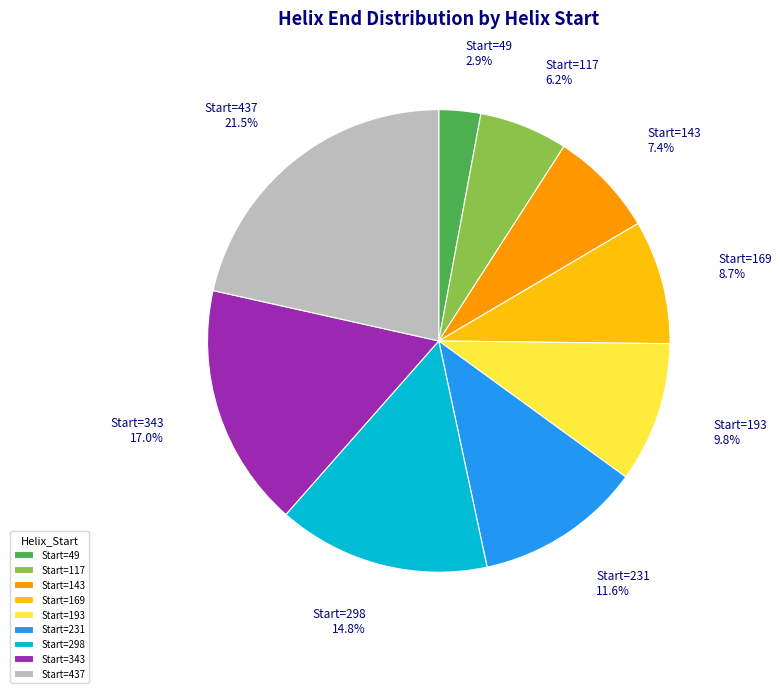

Rank the categories by value from lowest to highest.

Start=49, Start=117, Start=143, Start=169, Start=193, Start=231, Start=298, Start=343, Start=437